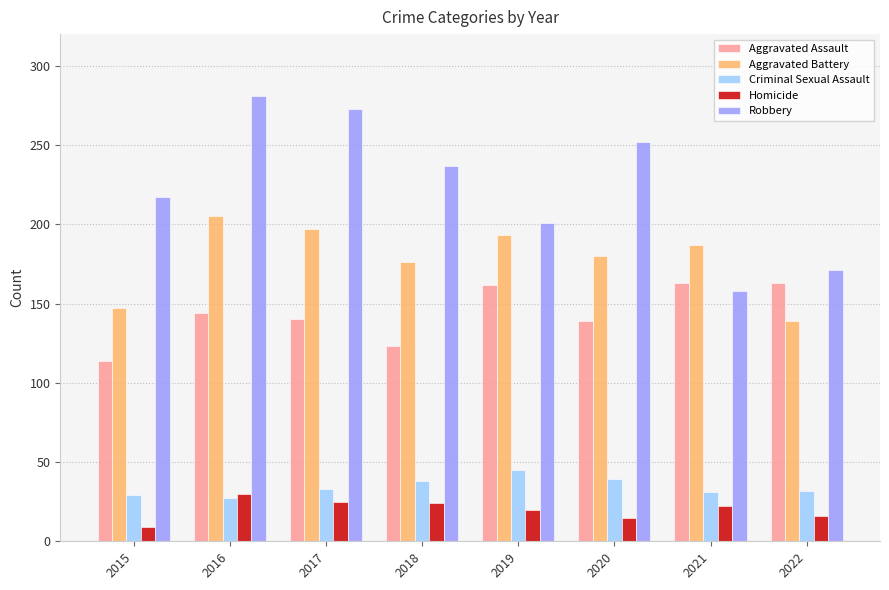

True or false: Aggravated Battery has a value of 180 at 2020.

True